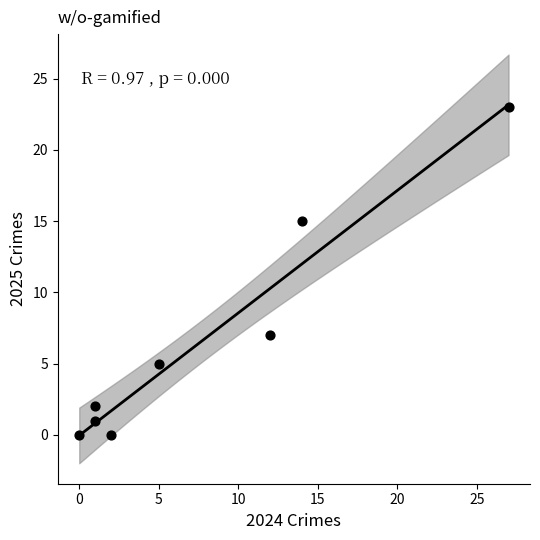

What is the average X value?

8